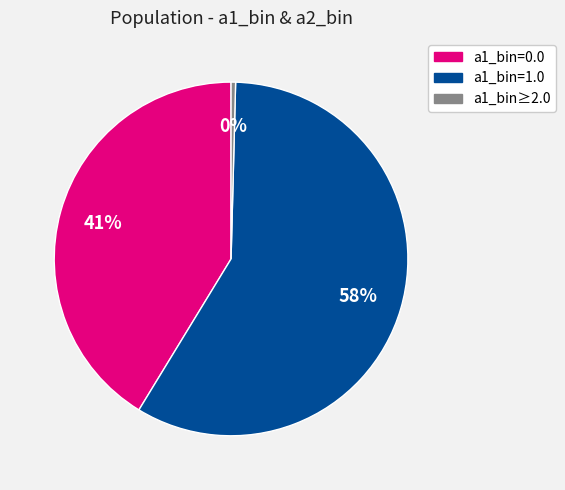

To the nearest percent, what is the average slice percentage?

33%